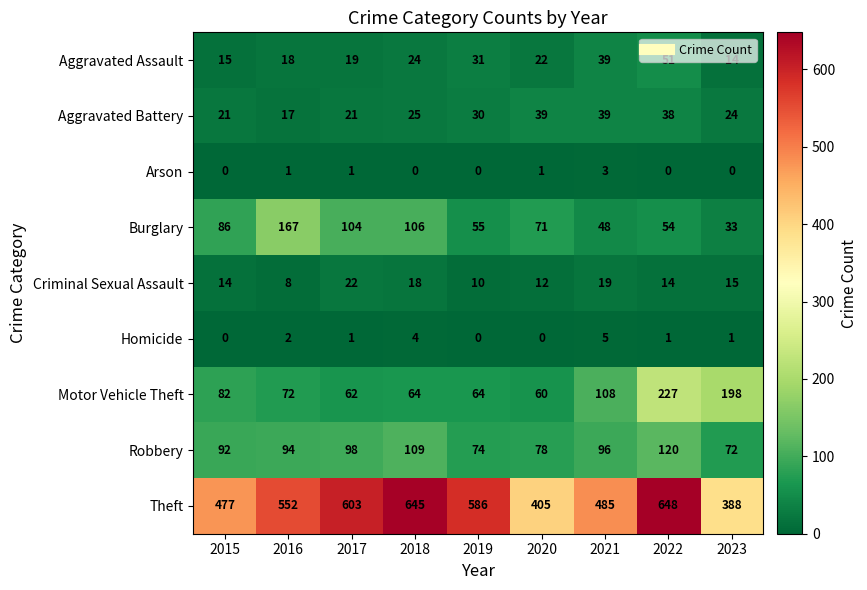

What is the highest value of the Theft series?

648